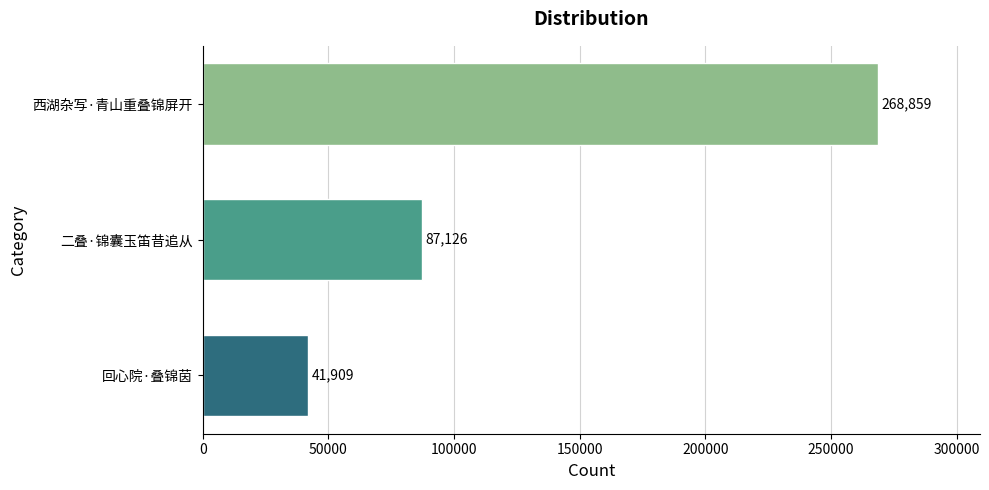

What is the approximate value at 二叠·锦囊玉笛昔追从?

87126